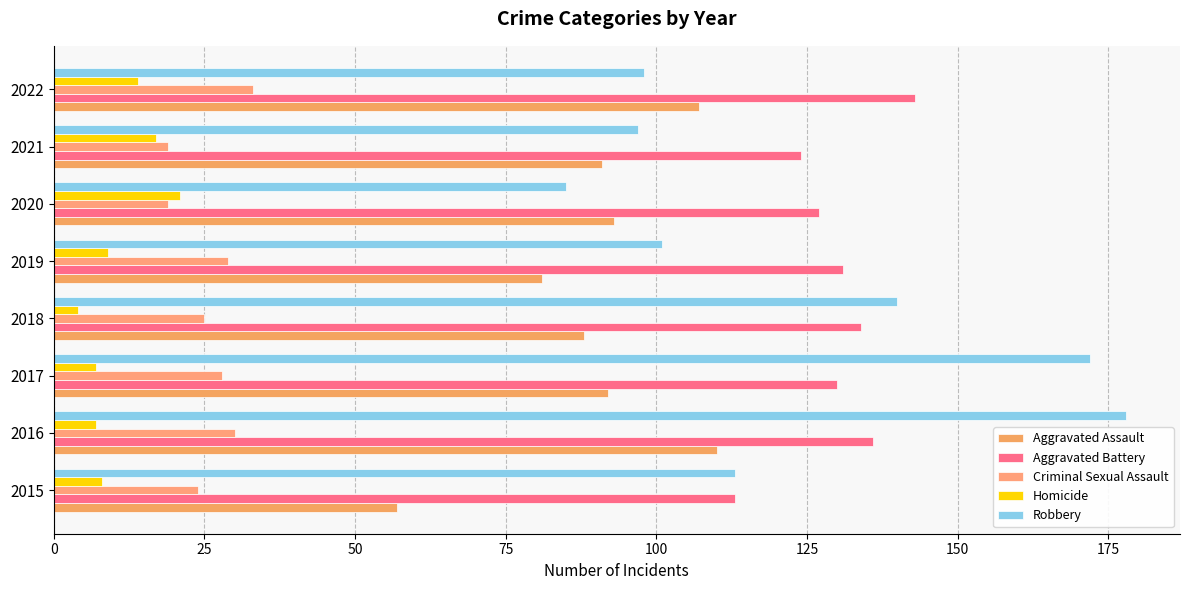

How many data points does each series have?

8